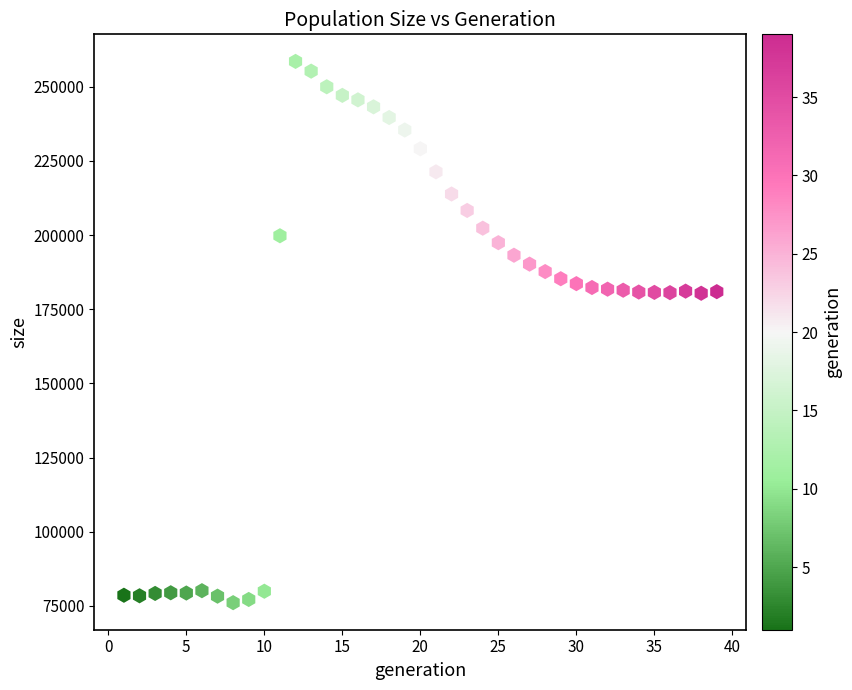

What is the range of Y values (max minus min)?

182450